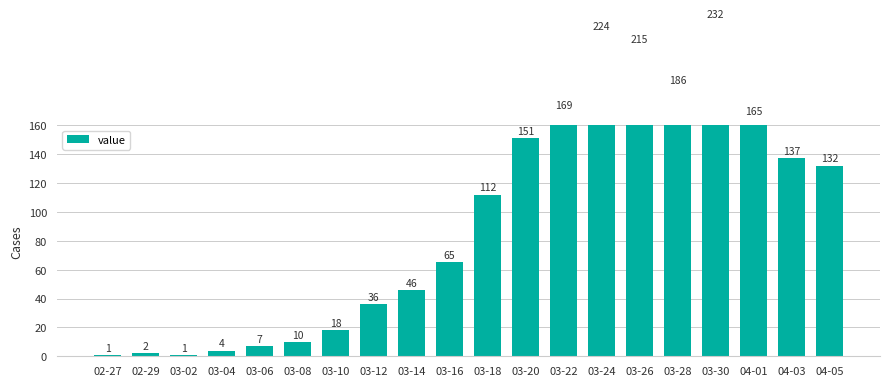

Does the chart contain stacked bars?

No